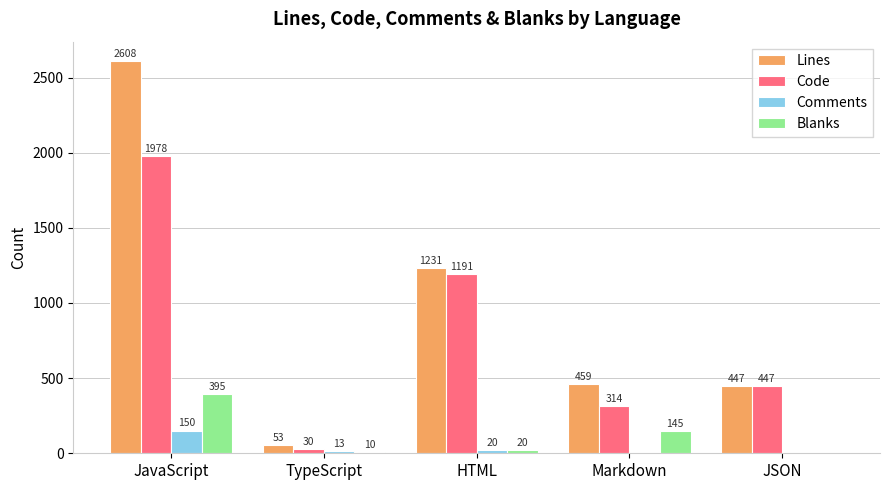

What is the difference between the Lines values at Markdown and JSON?

12